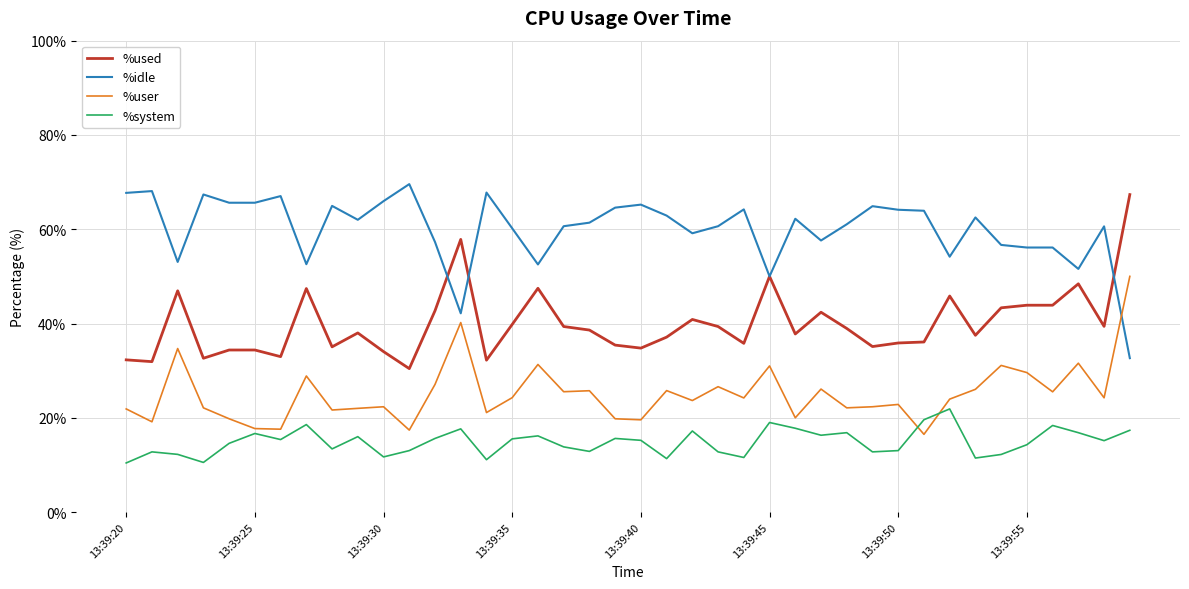

Which series has the largest total across all categories?

%idle